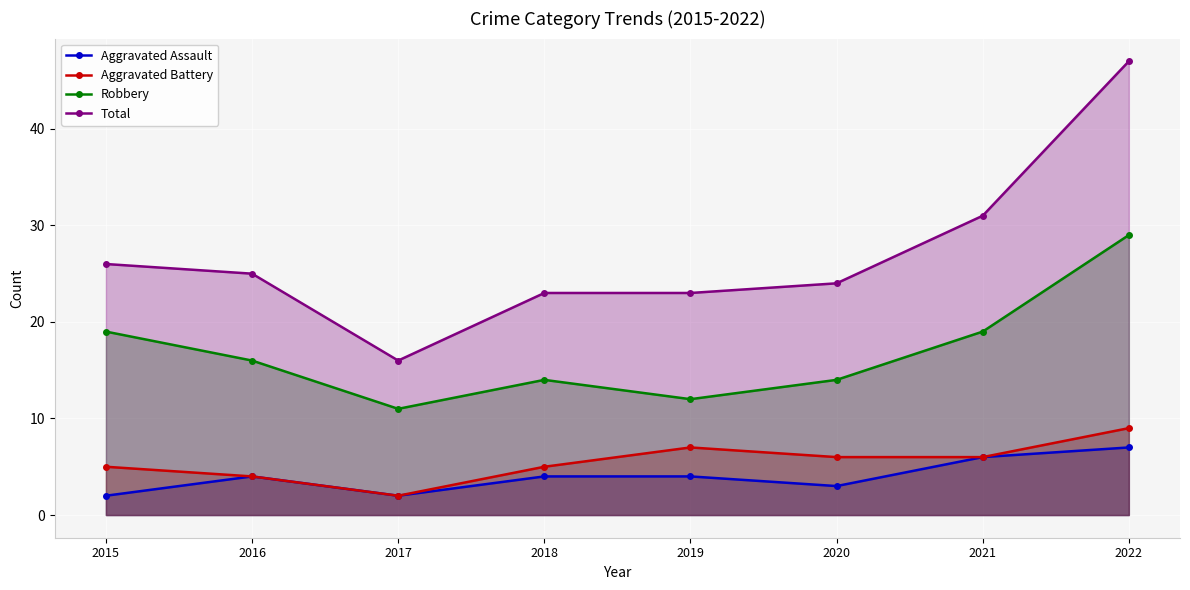

What is the difference between the Aggravated Assault values at 2018 and 2020?

1